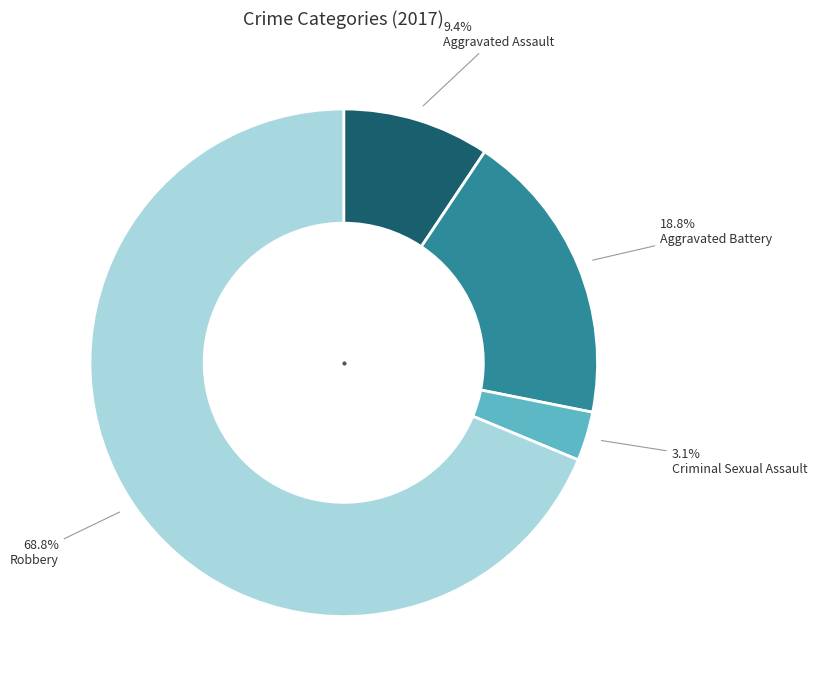

Is there any slice that represents more than half of the pie?

Yes